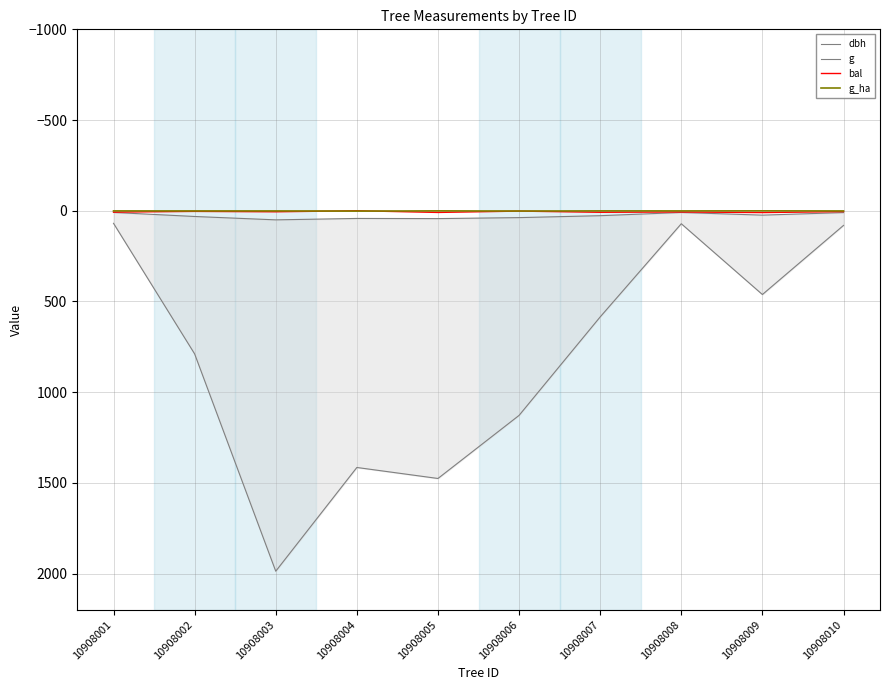

Reading left to right, transcribe all the data shown in this chart.

dbh: 10908001=9.4	10908002=31.7	10908003=50.3	10908004=42.5	10908005=43.4	10908006=37.9	10908007=27.3	10908008=9.6	10908009=24.2	10908010=10.2
g: 10908001=69.4	10908002=789.2	10908003=1987.1	10908004=1415.3	10908005=1475.9	10908006=1128.2	10908007=585.4	10908008=71.6	10908009=461.9	10908010=80.9
bal: 10908001=7.7	10908002=3.6	10908003=5.8	10908004=0.0	10908005=9.4	10908006=2.0	10908007=8.6	10908008=6.8	10908009=10.1	10908010=4.7
g_ha: 10908001=0.9	10908002=1.1	10908003=1.0	10908004=2.0	10908005=0.8	10908006=1.6	10908007=0.8	10908008=0.9	10908009=0.7	10908010=1.0